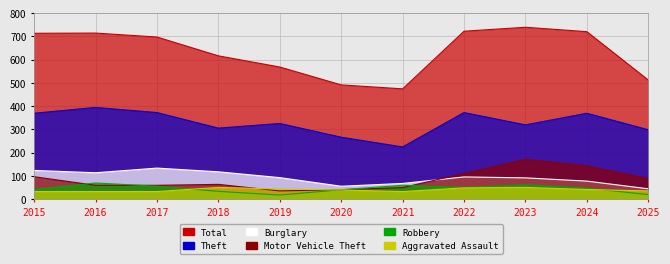

Which series has the largest total across all categories?

Total